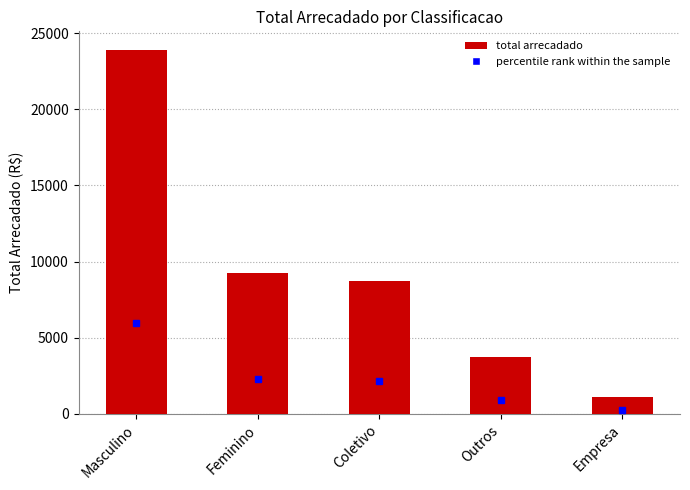

Does the chart contain any negative values?

No